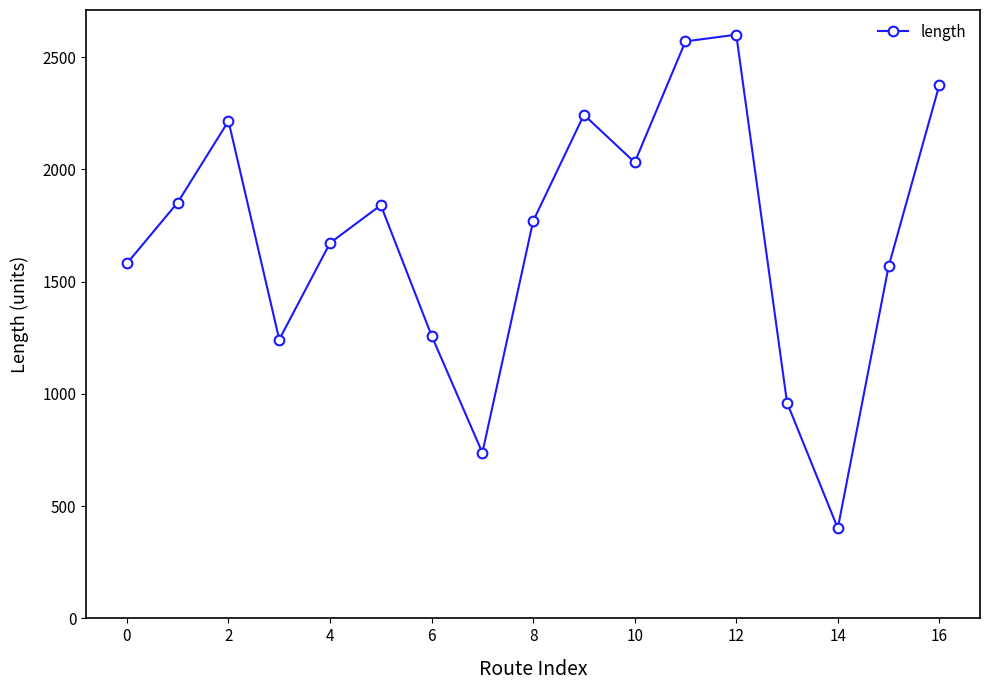

What is the value of the 11th point from the left?

2031.4